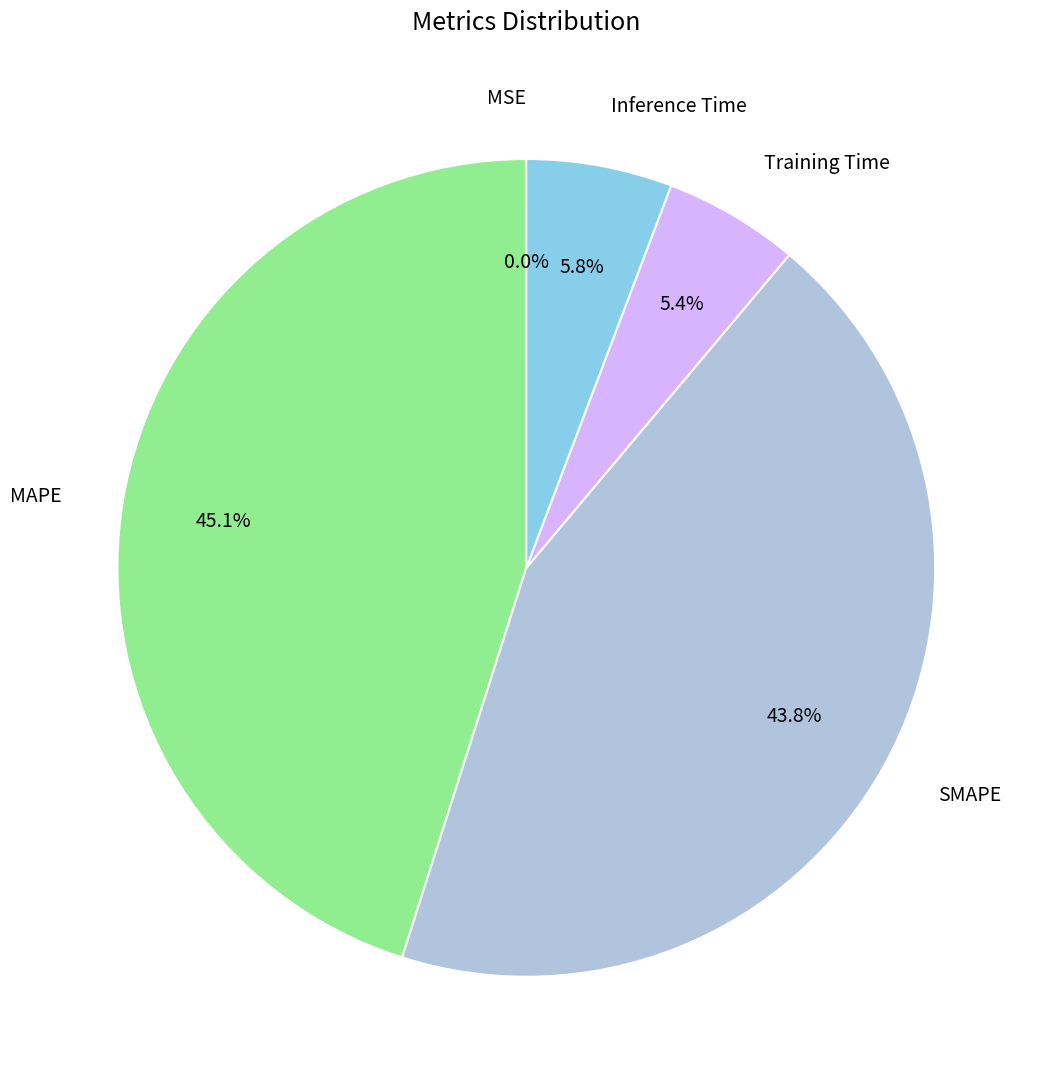

How much of the chart is everything except Inference Time?

94.2%